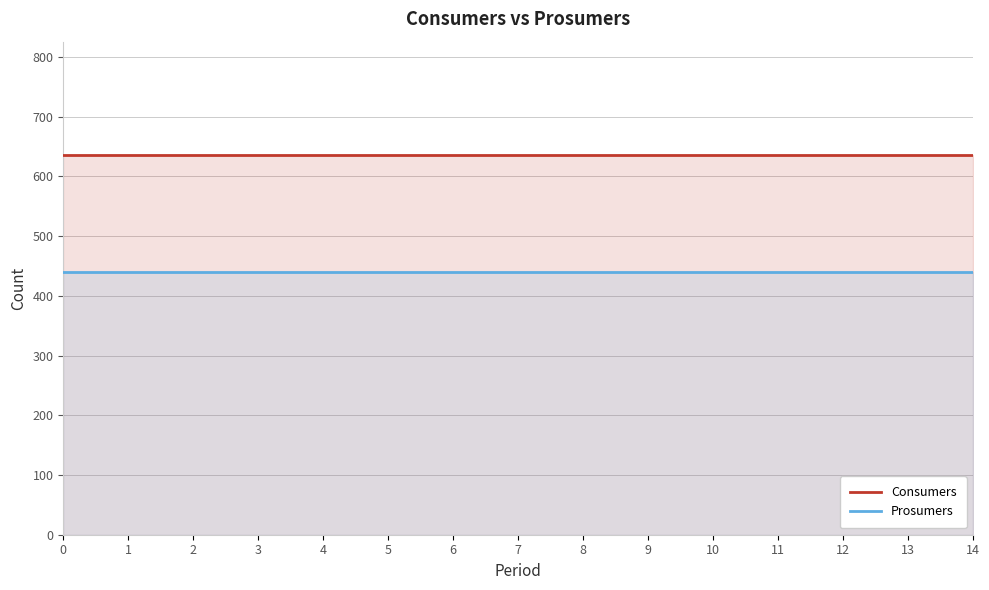

Which has a higher value, 3 or 8?

3